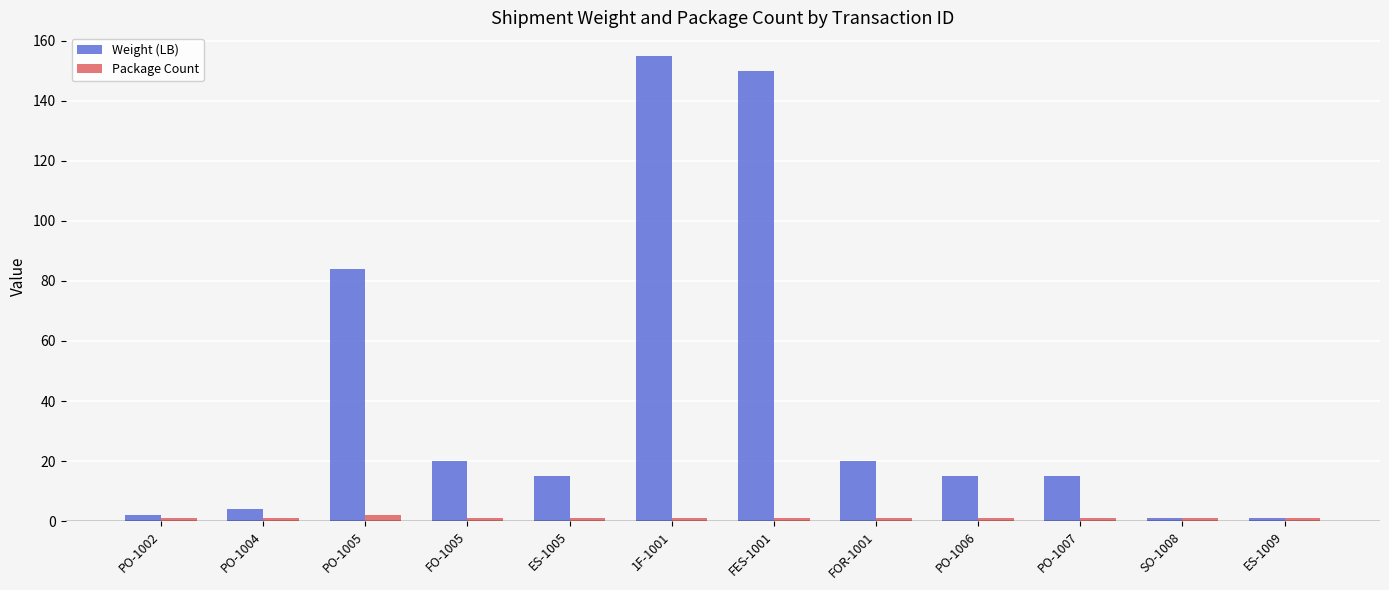

Reading right to left, transcribe all the data shown in this chart.

Weight (LB): ES-1009=1	SO-1008=1	PO-1007=15	PO-1006=15	FOR-1001=20	FES-1001=150	1F-1001=155	ES-1005=15	FO-1005=20	PO-1005=84	PO-1004=4	PO-1002=2
Package Count: ES-1009=1	SO-1008=1	PO-1007=1	PO-1006=1	FOR-1001=1	FES-1001=1	1F-1001=1	ES-1005=1	FO-1005=1	PO-1005=2	PO-1004=1	PO-1002=1